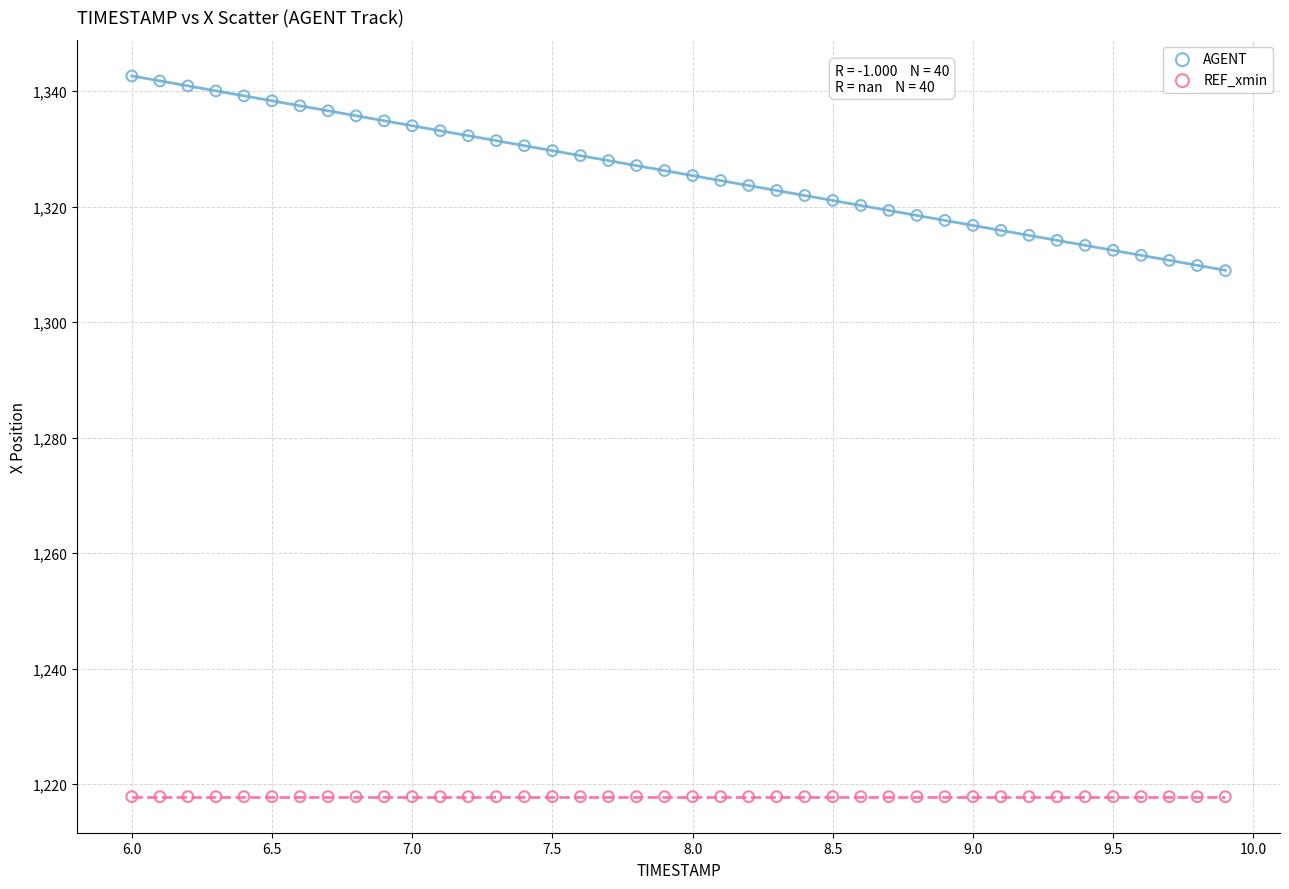

Which series reaches the minimum Y coordinate?

REF_xmin